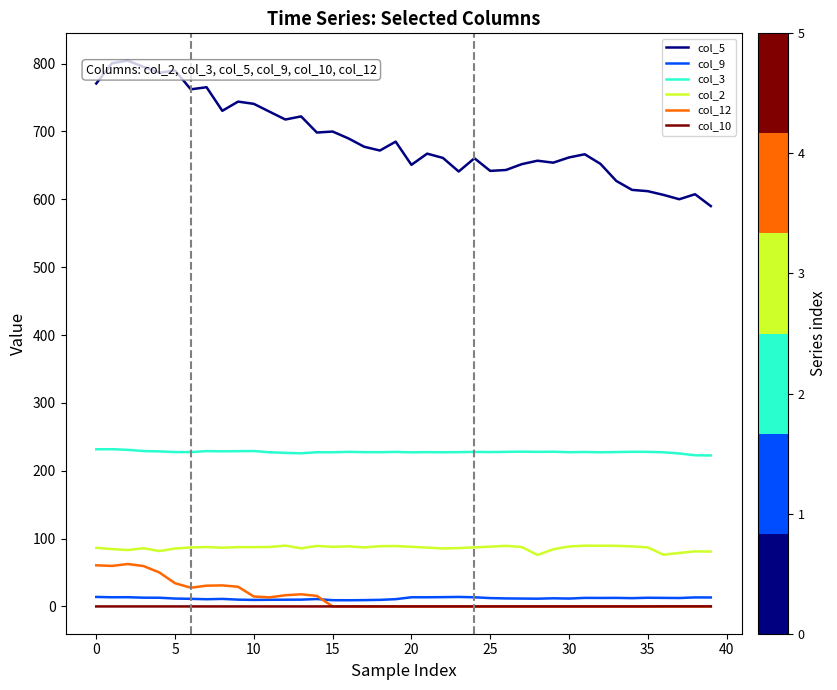

True or false: col_5 and col_10 cross at least once.

False